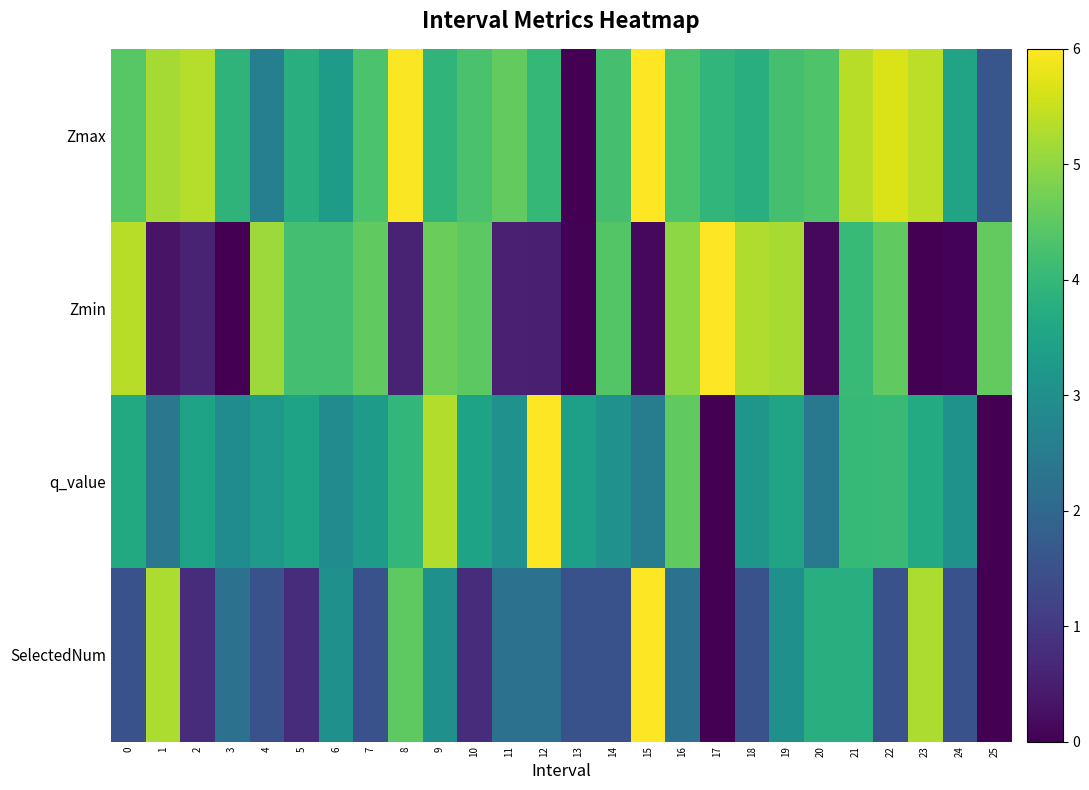

At 5, list the series in order from smallest to largest.

SelectedNum, q_value, Zmax, Zmin